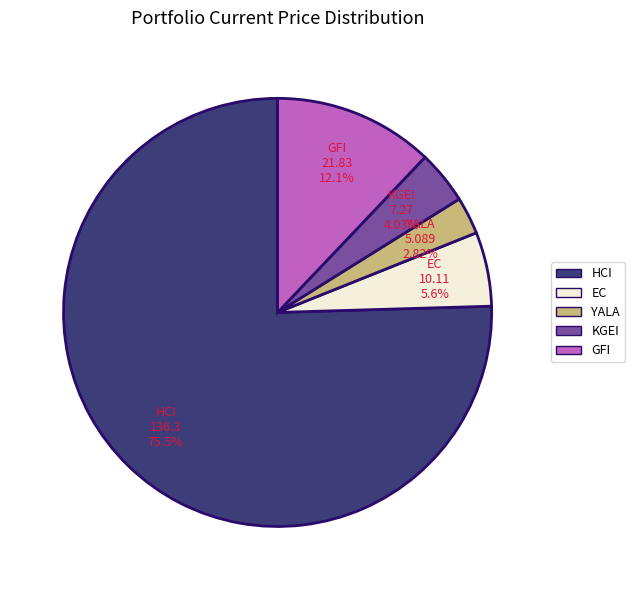

Which has a higher value, YALA or EC?

EC